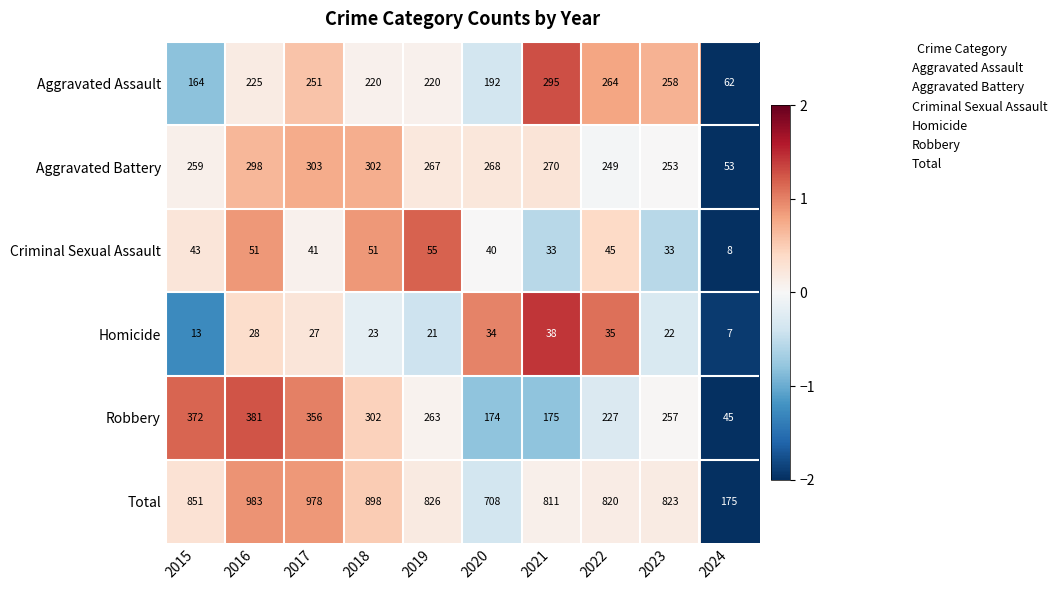

What is the spread (max minus min) of values at 2021?

778